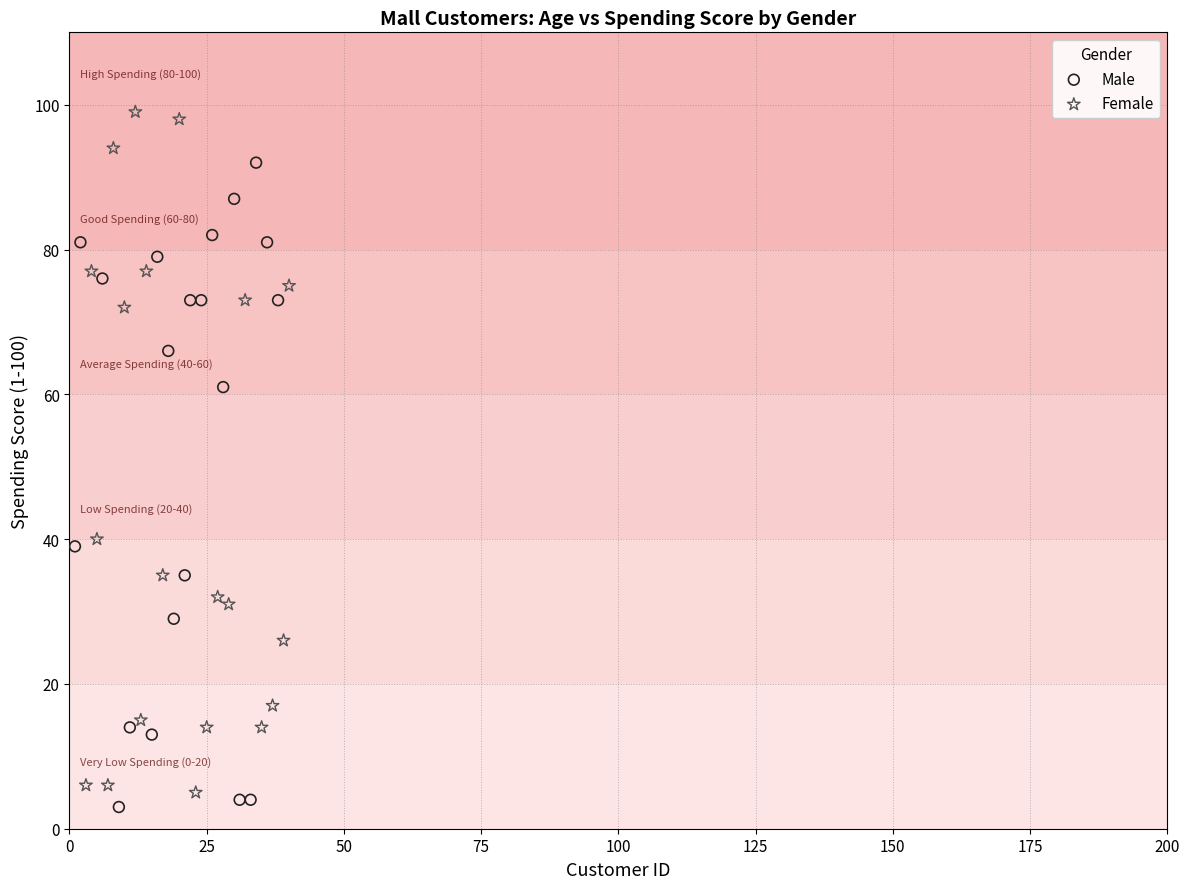

Which series reaches the maximum Y coordinate?

Female